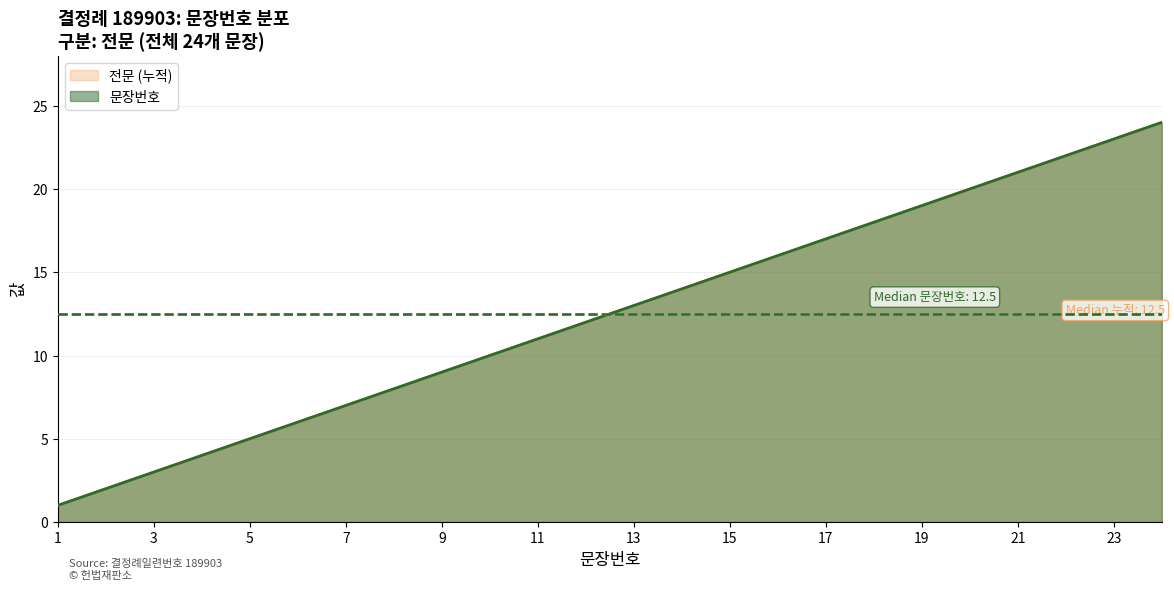

The value at 5 is 9. True or false?

False